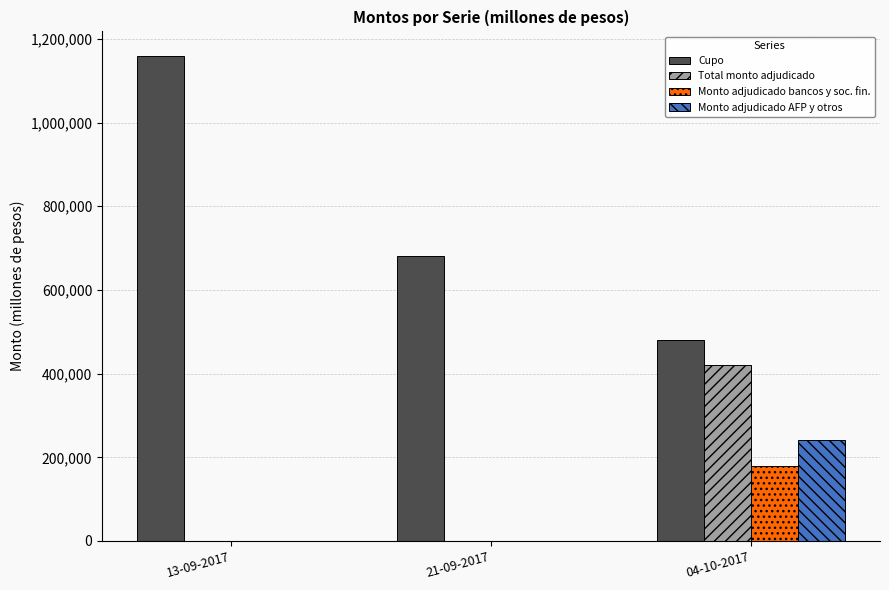

What is the average value of the Total monto adjudicado series?

140267